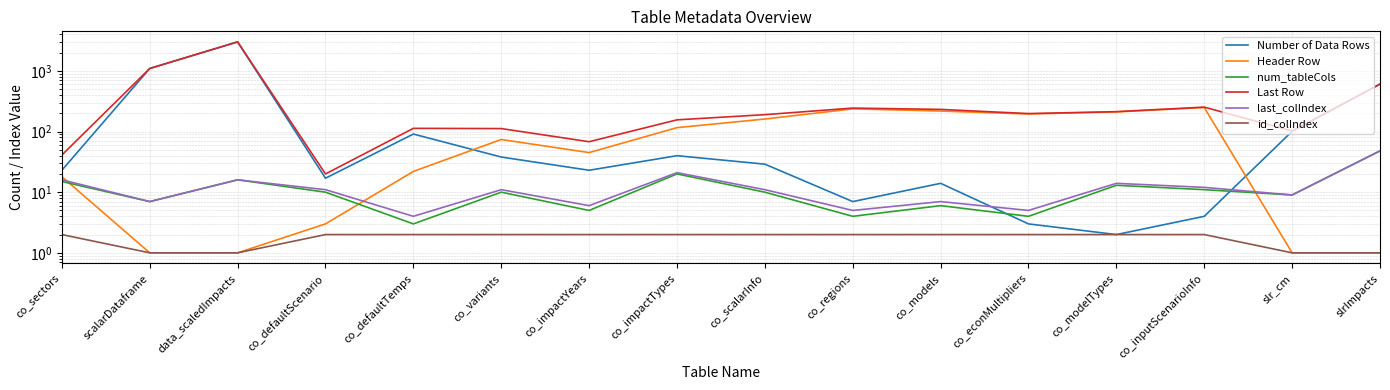

Is it true that Number of Data Rows equals 16 at co_impactYears?

False